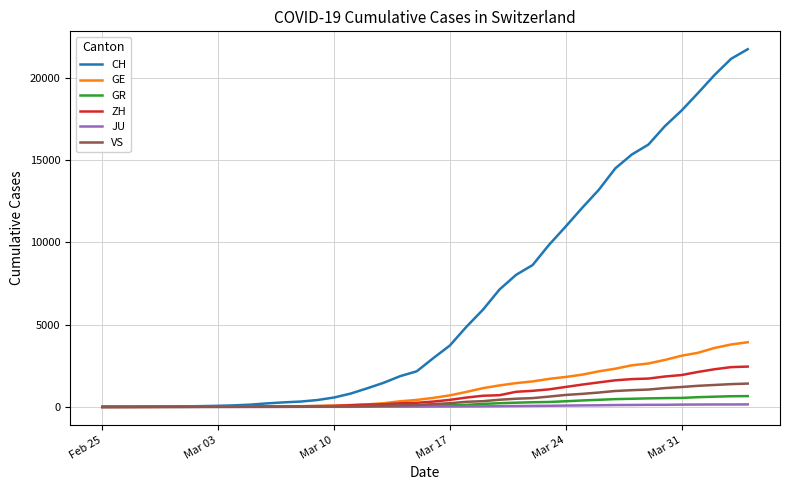

How many distinct data groups are displayed?

6